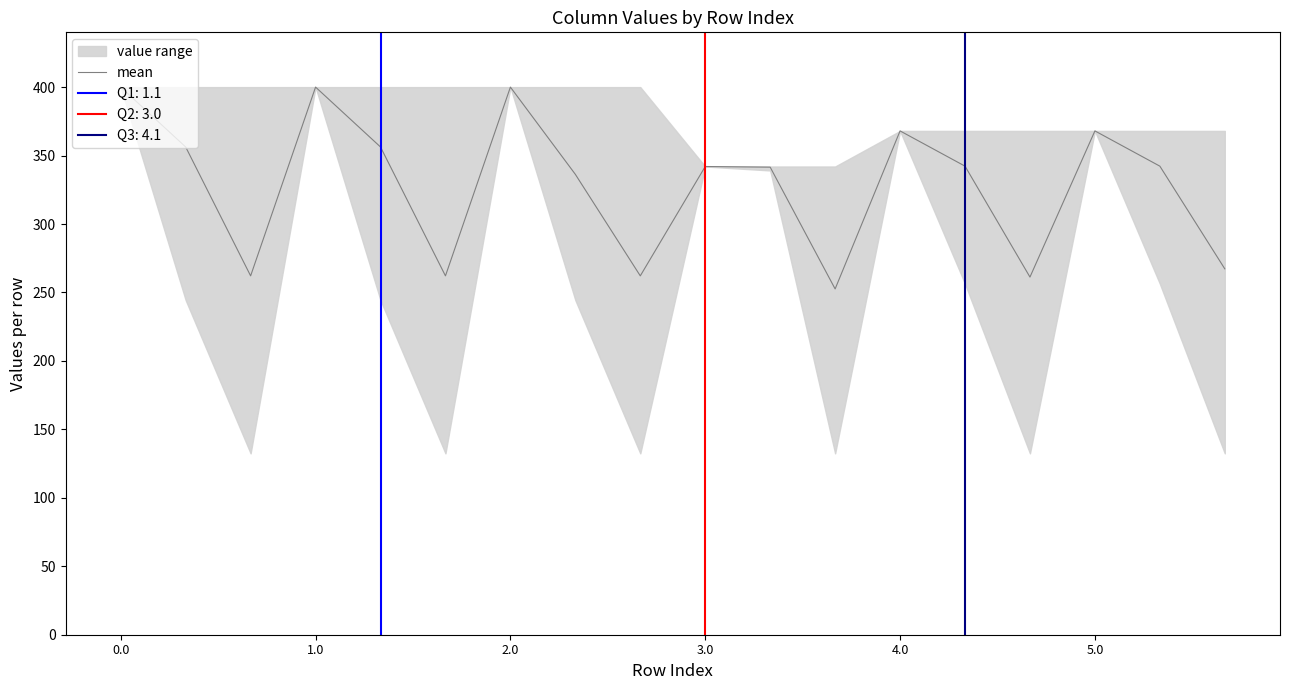

What is the minimum value for mean?

252.6